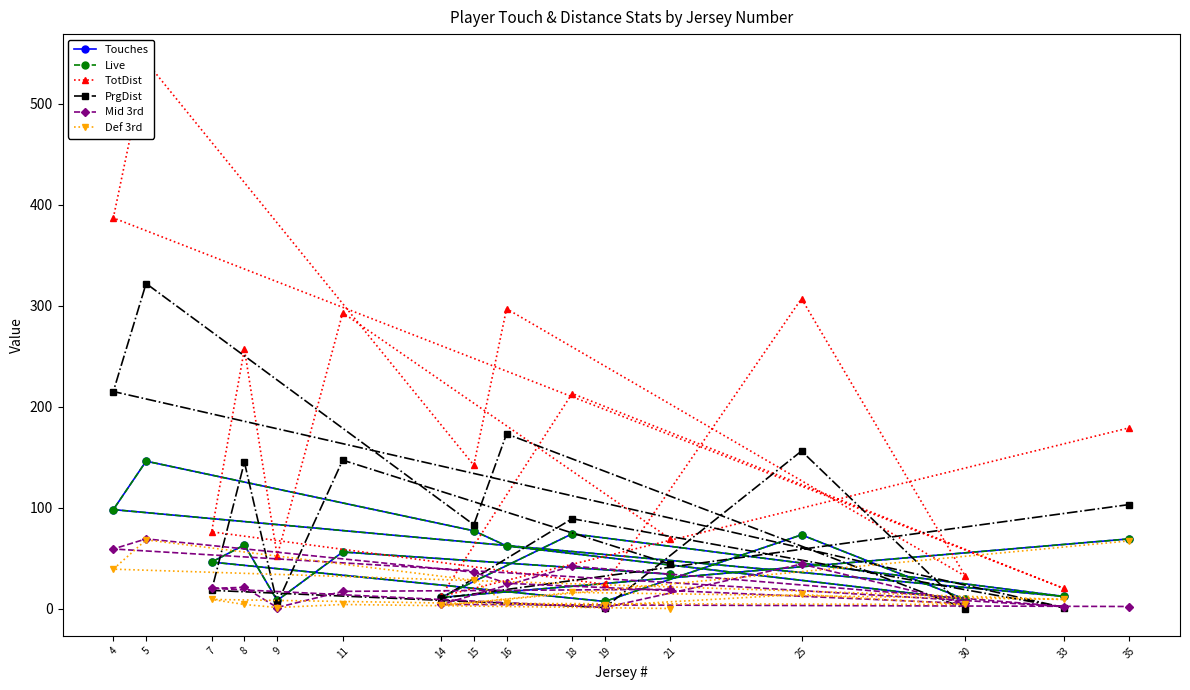

What is the difference between the highest and lowest values at 5?

474